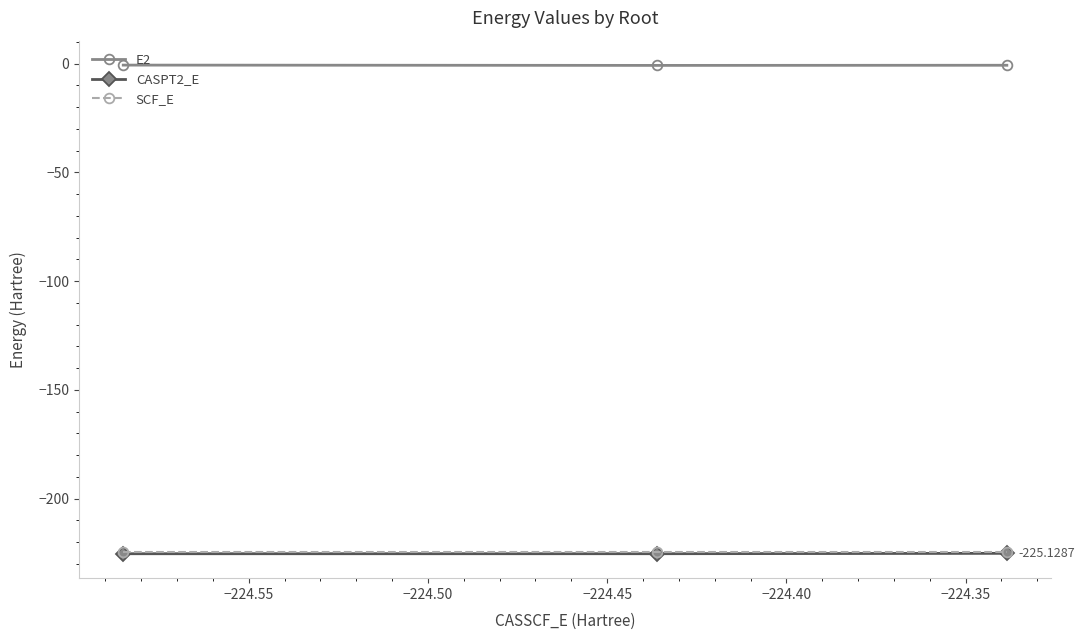

Which series has the largest total across all categories?

E2